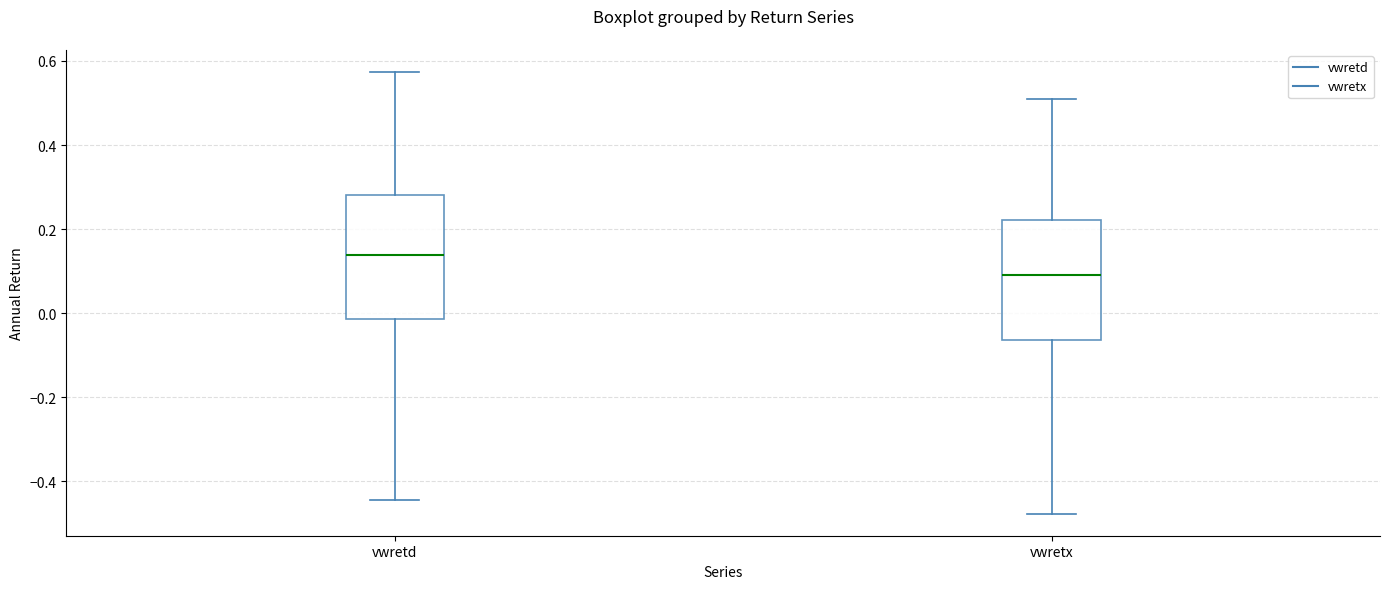

Where does the upper whisker of the box for vwretd end on the y-axis? The values are not printed on the chart, so give them approximately, as read against the axis.

0.58